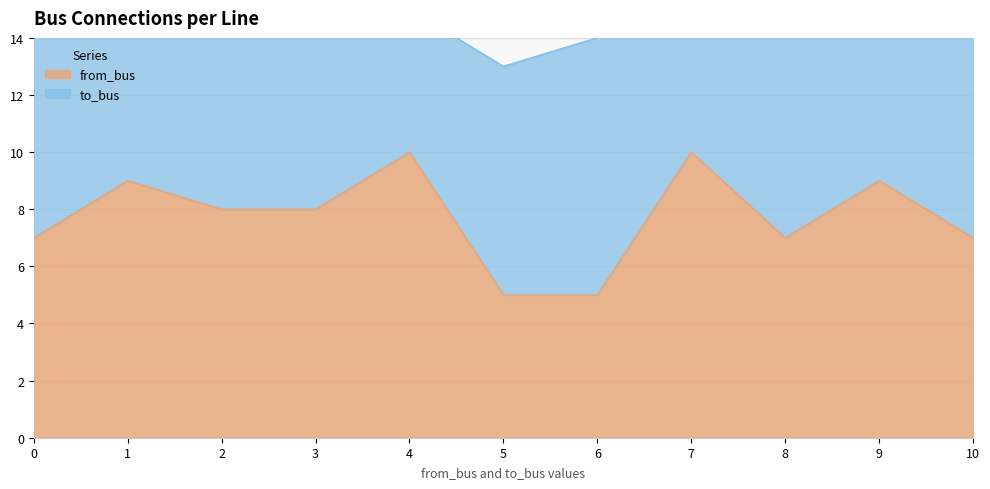

Approximately how many times larger is the value at 7 compared to 3?

1.2